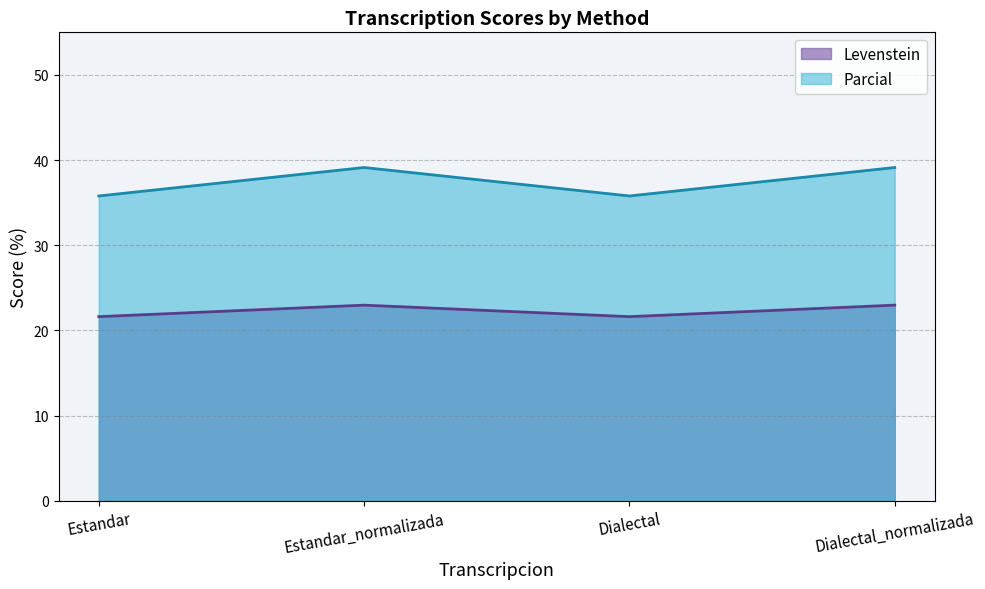

What is the approximate value of Parcial at Dialectal_normalizada?

39.1